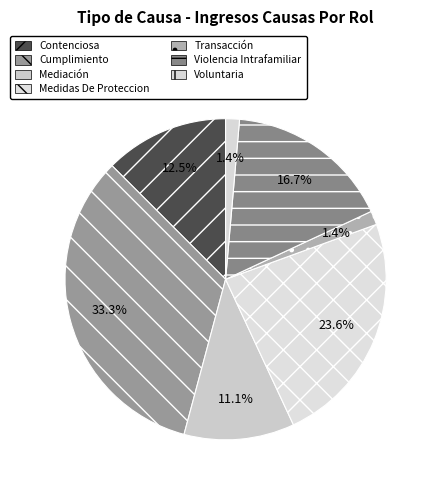

Count the number of slices in the pie.

7